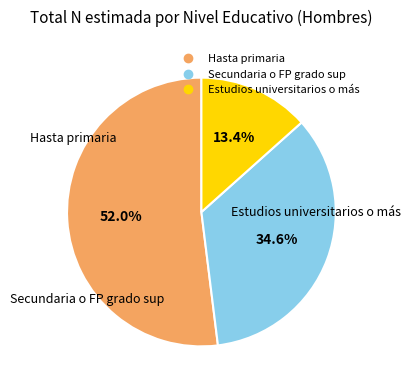

How many slices are in this pie chart?

3